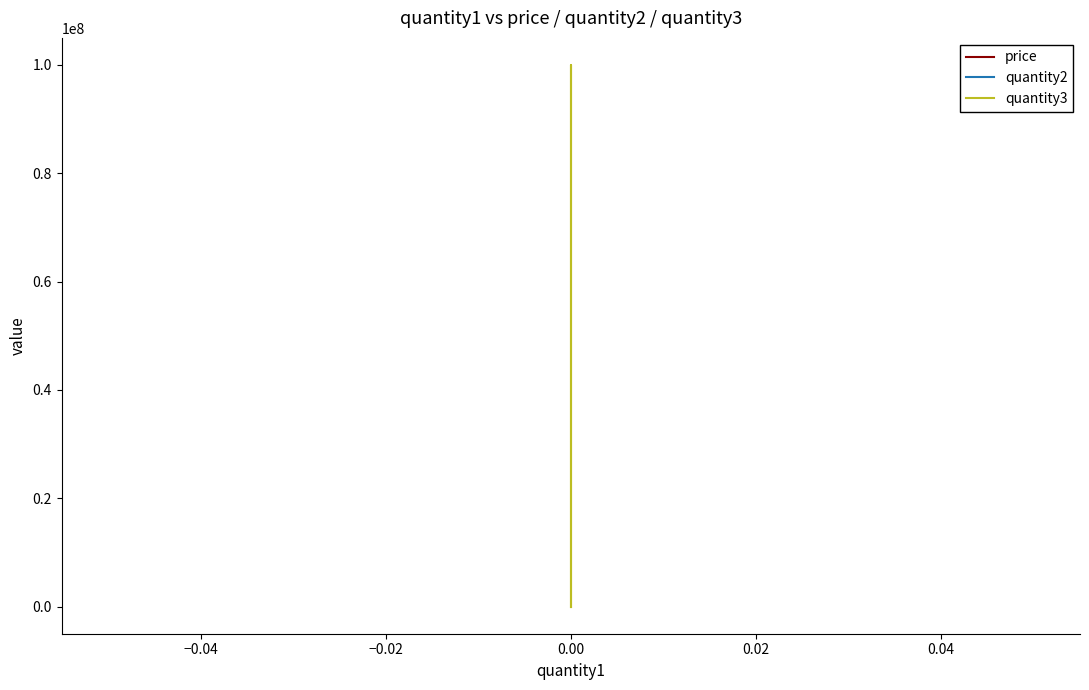

The price series shows 163.8 at 0.00. True or false?

False